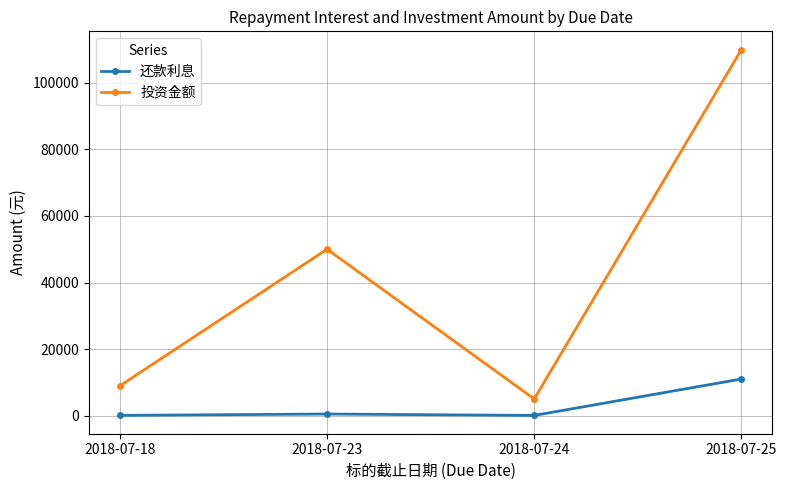

What is the sum of all 还款利息 values?

11567.3